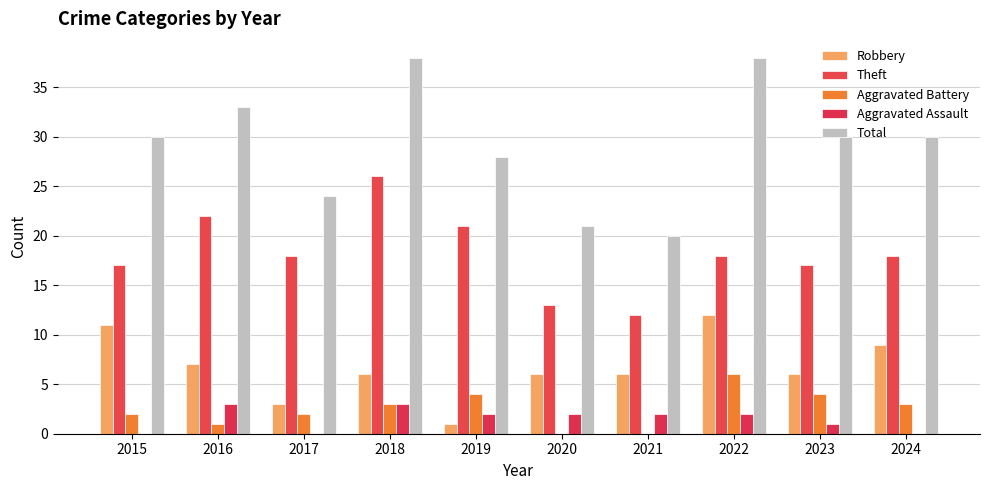

What are all the series names shown in the legend?

Robbery, Theft, Aggravated Battery, Aggravated Assault, Total